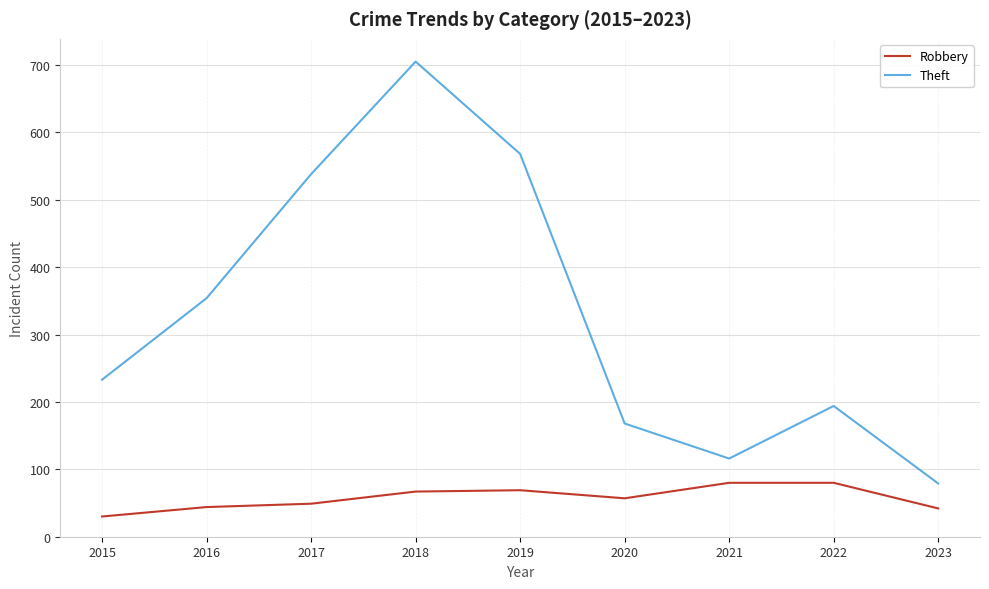

The value of Theft at 2018 is 362. True or false?

False